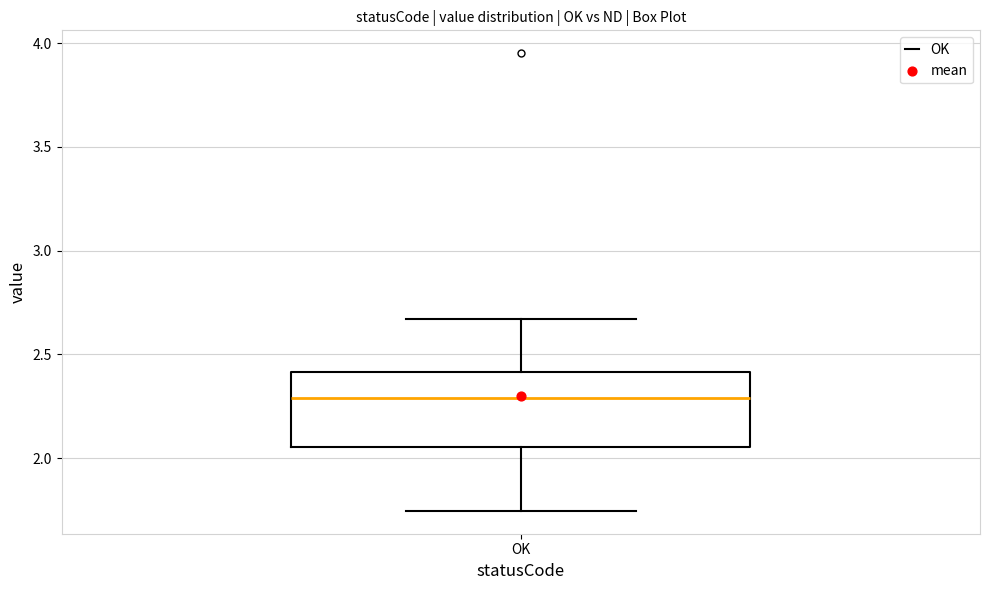

Transcribe this box plot: give where the median line is, the range the box spans, and where the two whiskers end, as read against the y-axis. The values are not printed on the chart, so give them approximately, as read against the axis.

median 2.30, box 2.05 to 2.40, whiskers 1.75 to 2.65